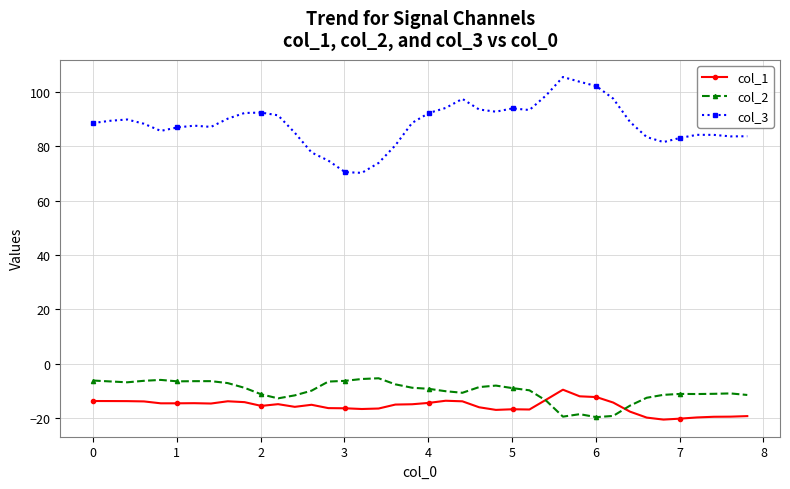

Count the number of categories in the chart.

40